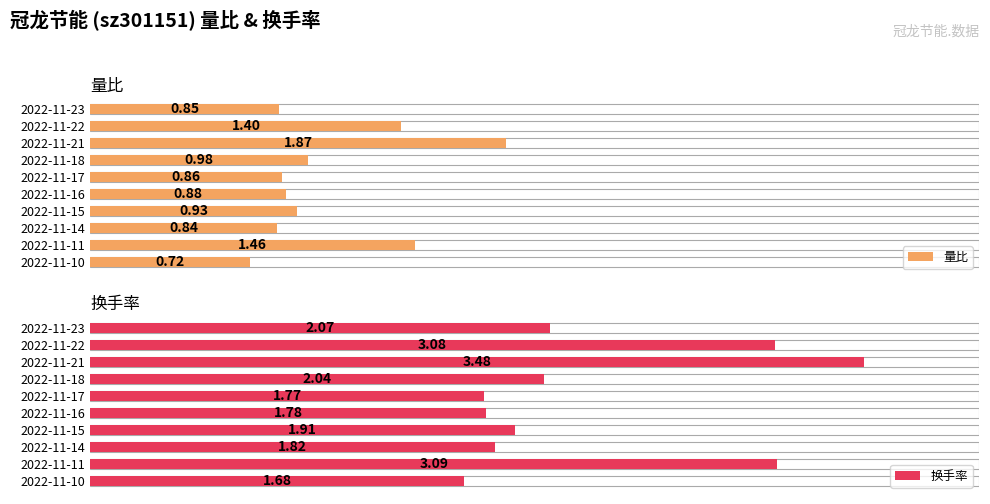

What is the sum of all 量比 values?

10.8